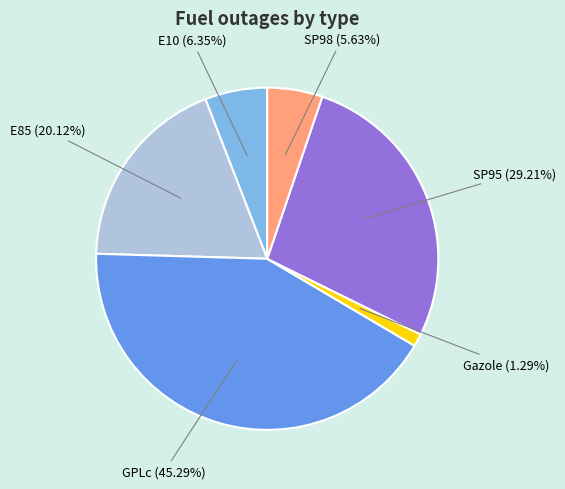

Which slice is the smallest?

Gazole